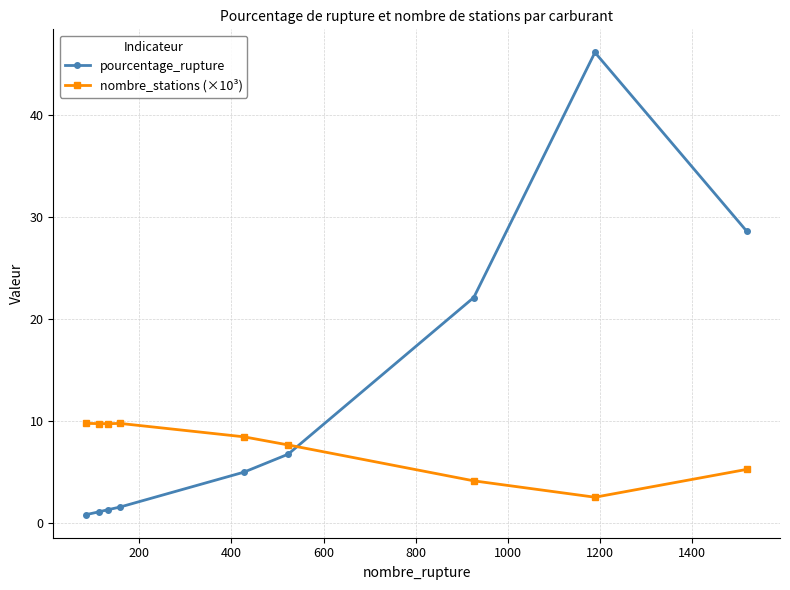

How many intersections are there between pourcentage_rupture and nombre_stations (×10³)?

1